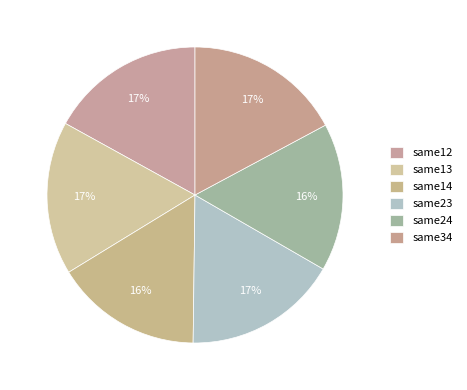

Count the number of slices in the pie.

6